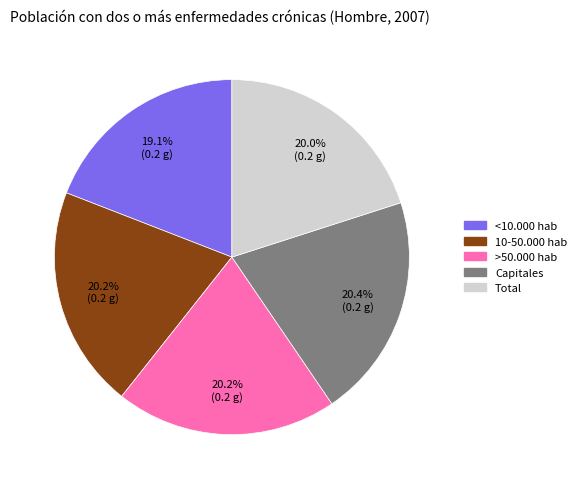

What percentage is the >50.000 hab slice, to the nearest percent?

20%